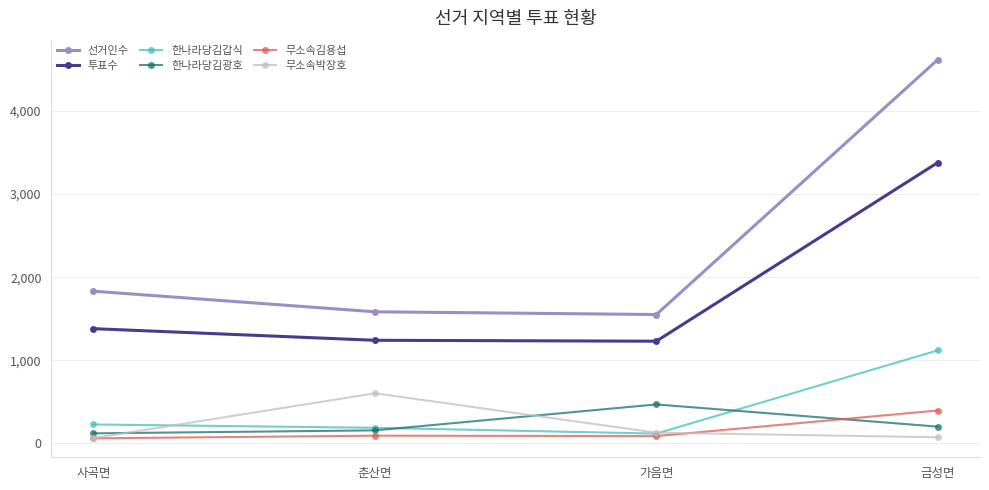

Is it true that 한나라당김광호 equals 260 at 가음면?

False